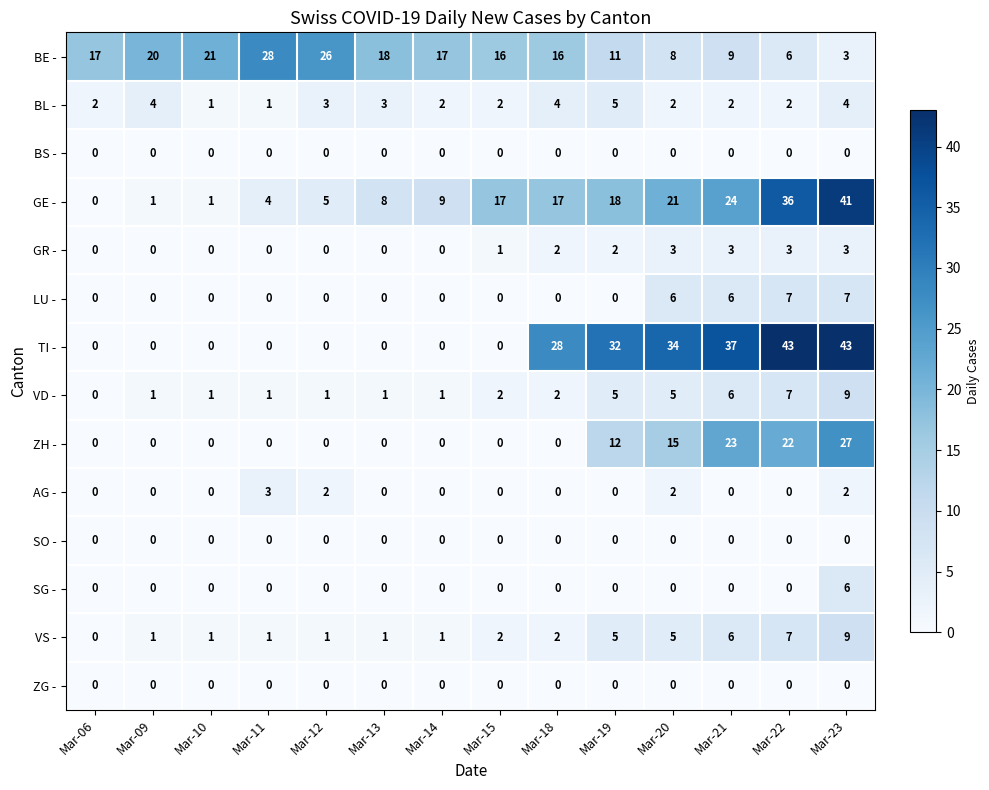

What is the difference between the maximum and minimum values in the GE - series?

41